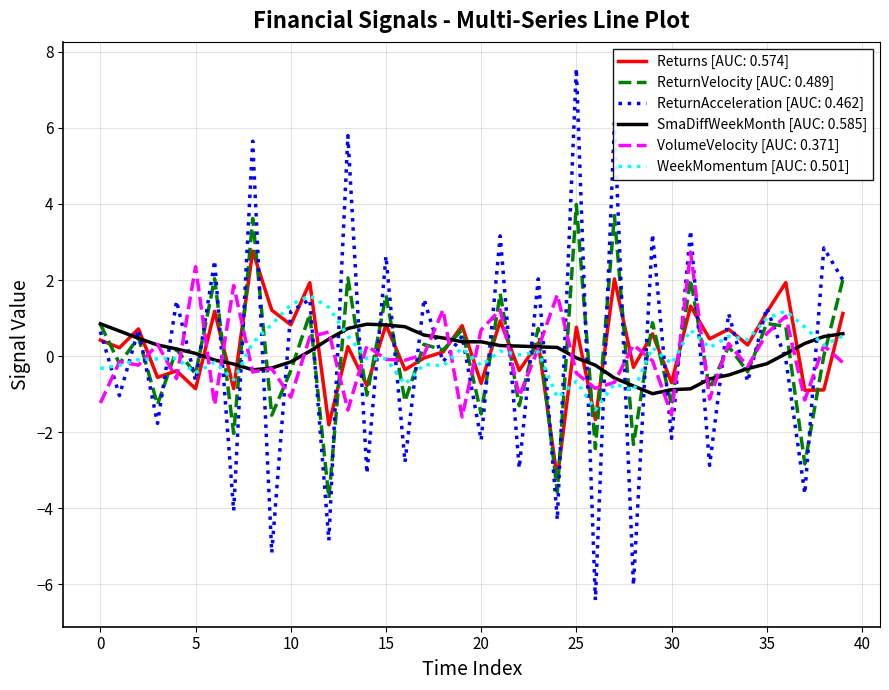

Which series has the largest range (max minus min)?

ReturnAcceleration [AUC: 0.462]